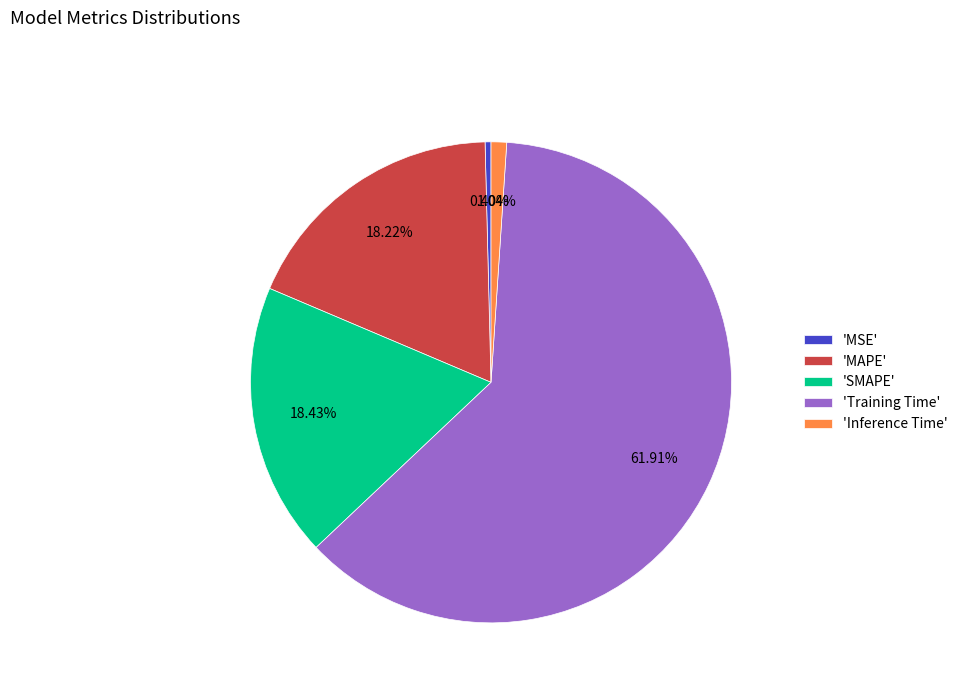

What is the smallest slice in the pie chart?

'MSE'